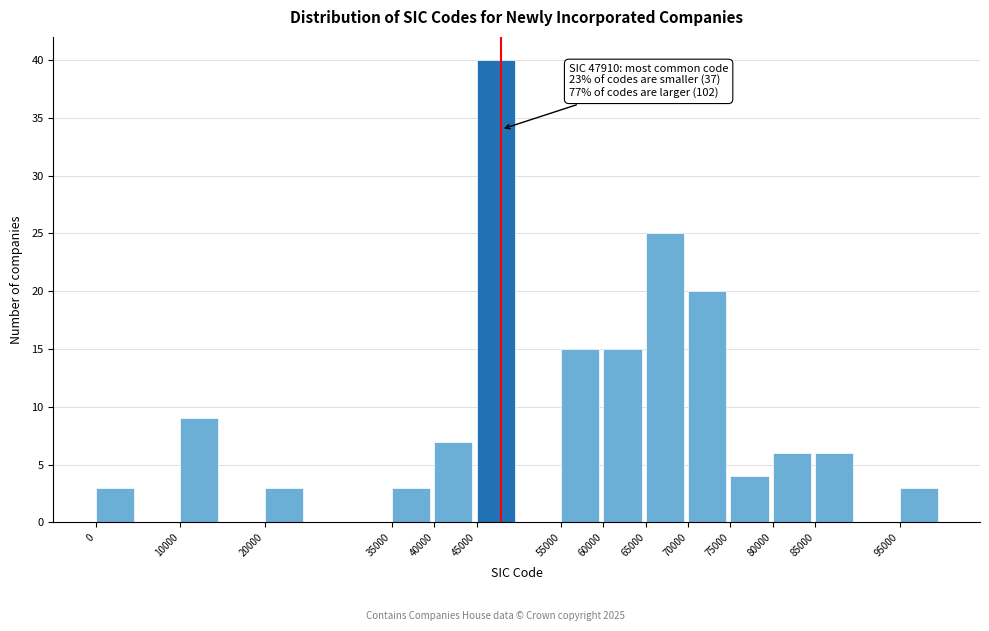

Reading left to right, list all the values displayed in this chart.

0=3	10000=9	20000=3	35000=3	40000=7	45000=40	55000=15	60000=15	65000=25	70000=20	75000=4	80000=6	85000=6	95000=3